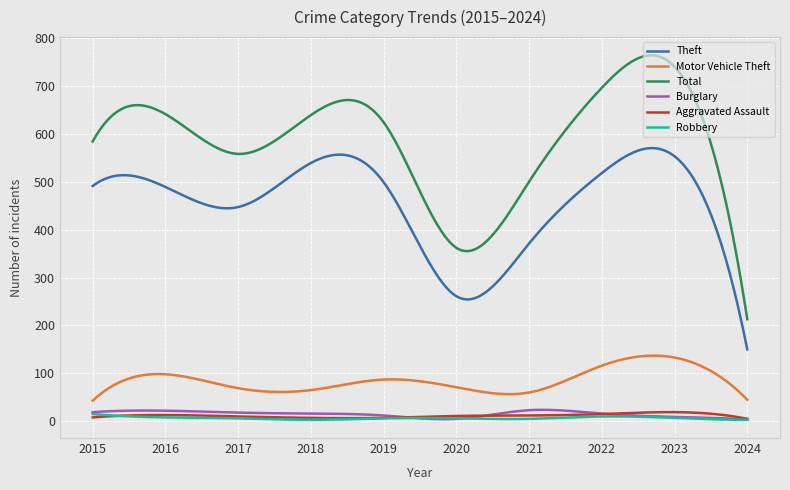

What is the maximum value shown in the chart?

763.8